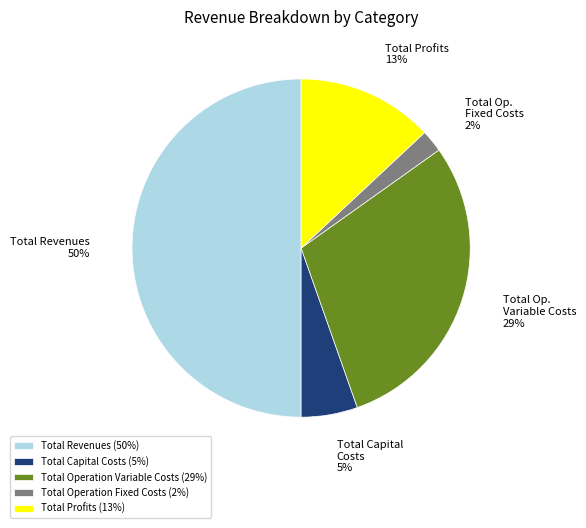

What percentage is the Total Operation Variable Costs slice, to the nearest percent?

29%